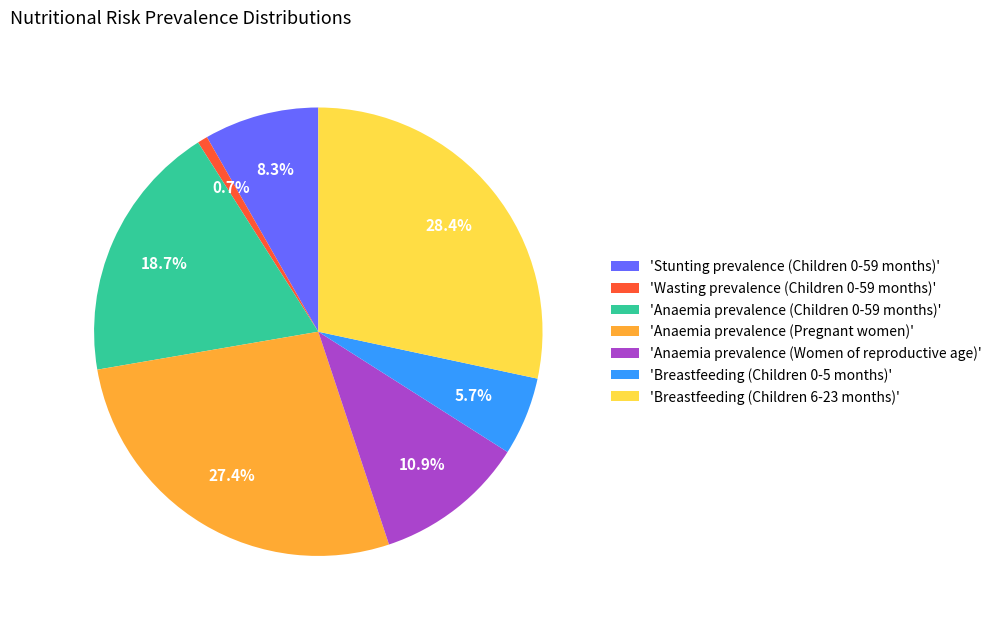

How much of the chart is everything except 'Breastfeeding (Children 0-5 months)'?

94.3%